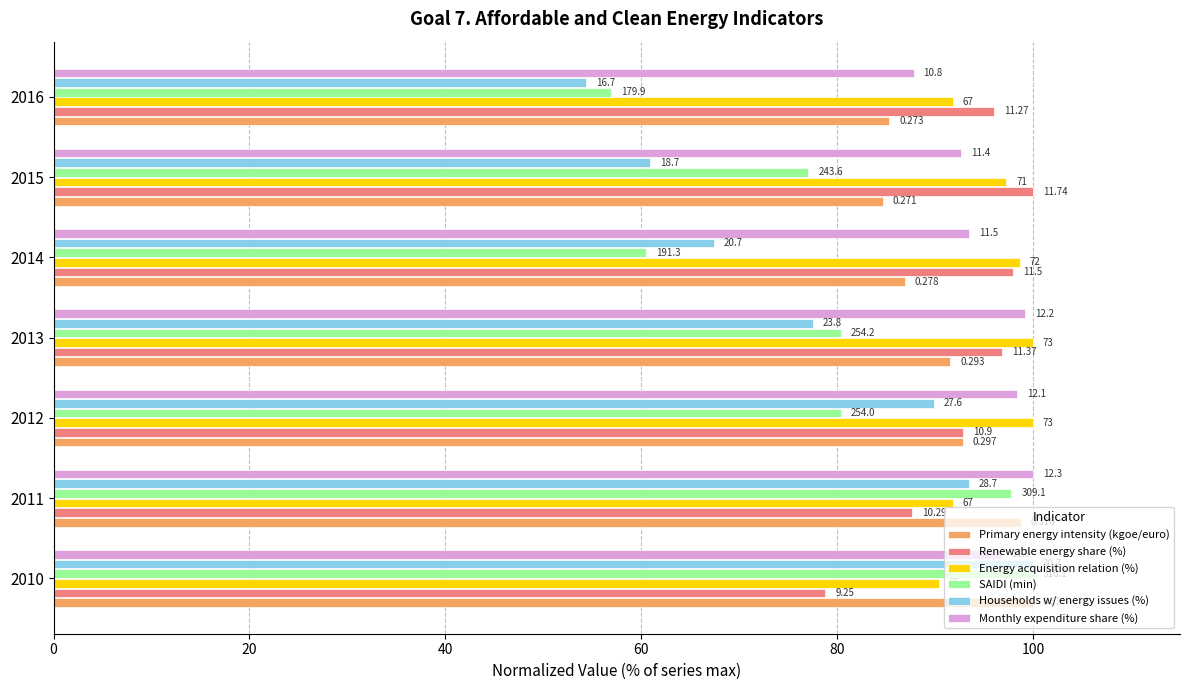

What are all the series names shown in the legend?

Primary energy intensity (kgoe/euro), Renewable energy share (%), Energy acquisition relation (%), SAIDI (min), Households w/ energy issues (%), Monthly expenditure share (%)